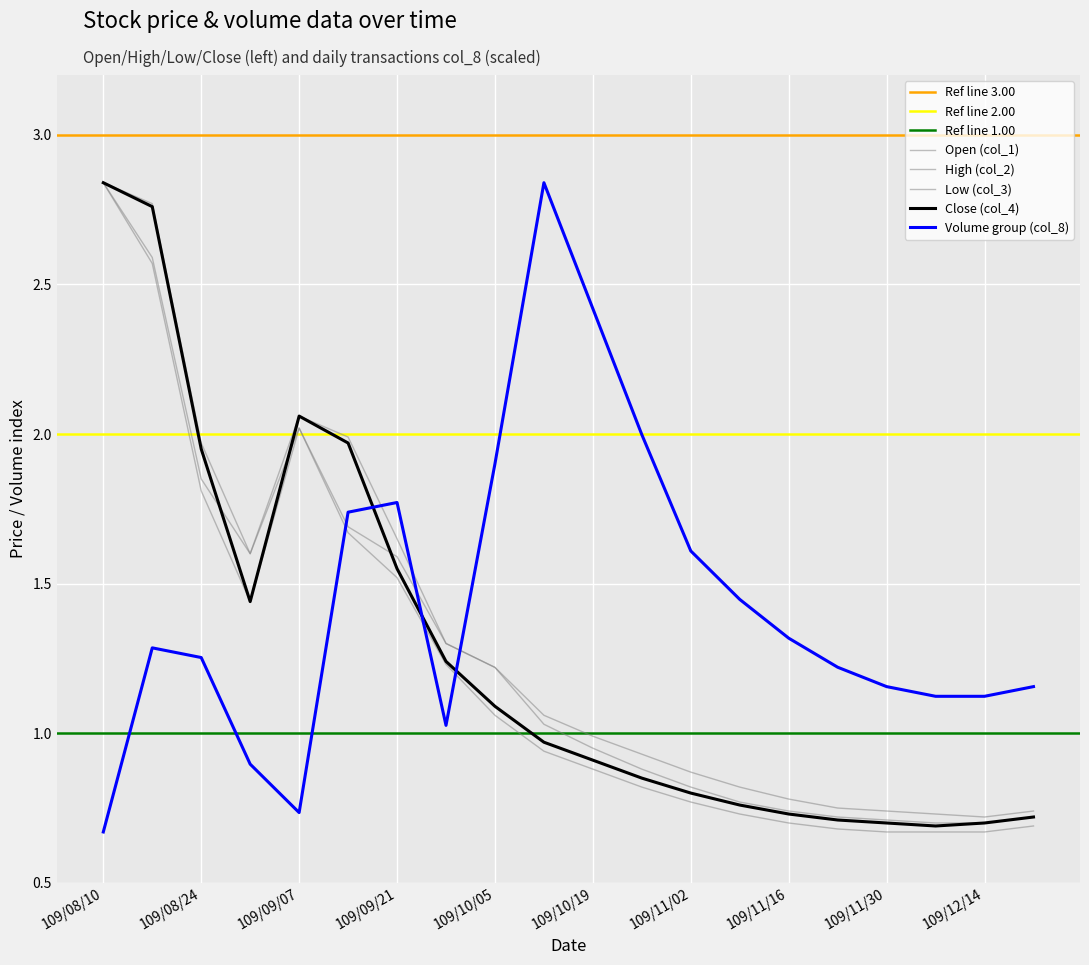

True or false: Close (col_4) has a value of 1.6 at 109/09/21.

True